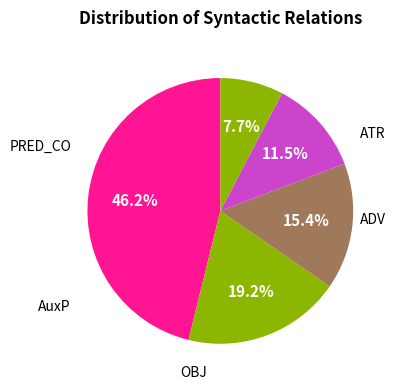

Which slice is the smallest?

SBJ